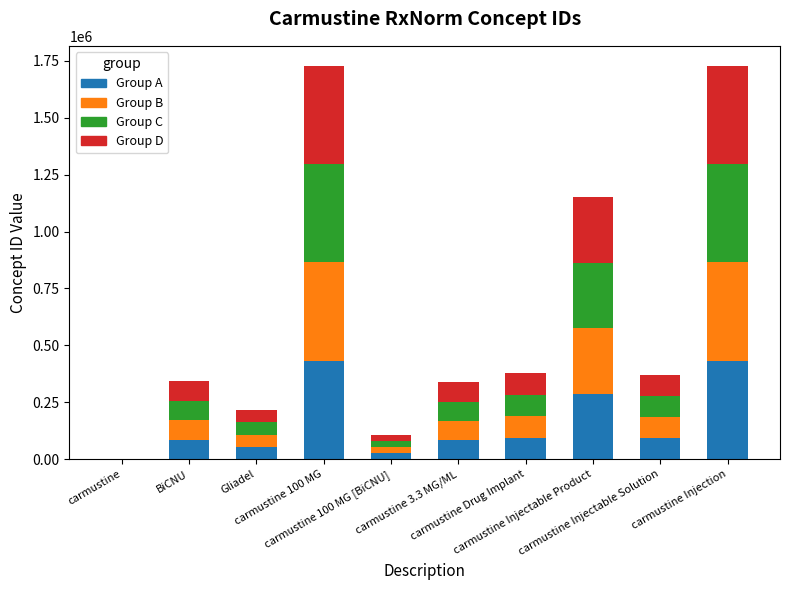

What is the sum of all Group A values?

1591242.8